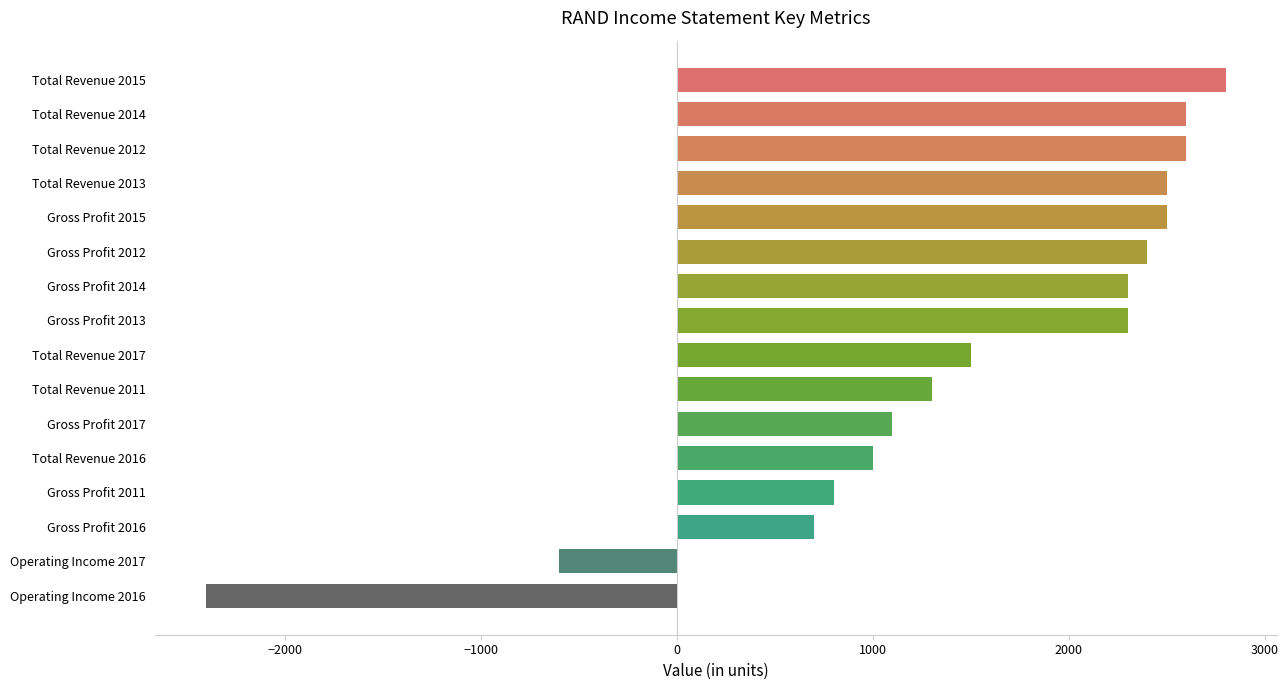

What is the sum of all values?

23400